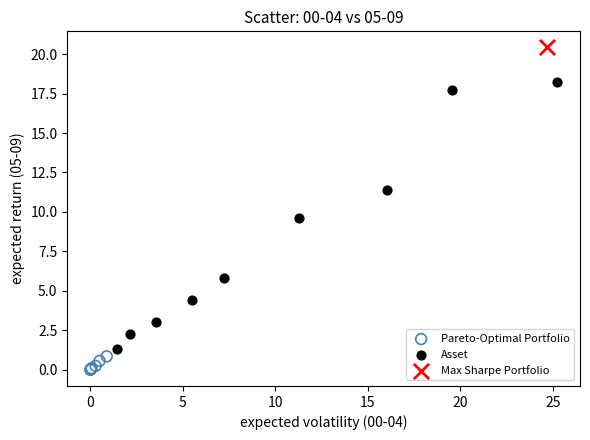

Which series contains the highest Y value?

Max Sharpe Portfolio